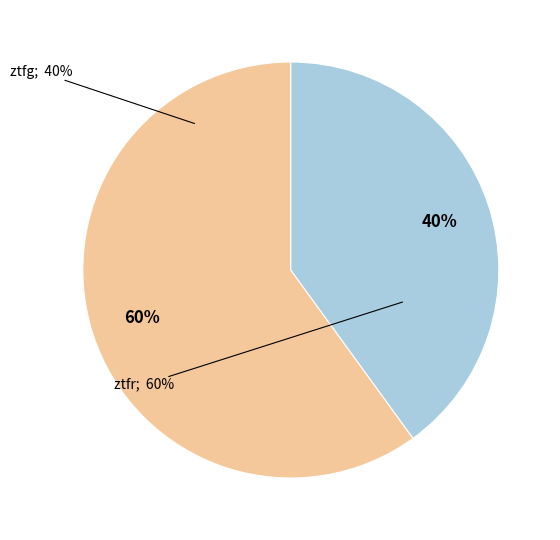

How many slices are in this pie chart?

2